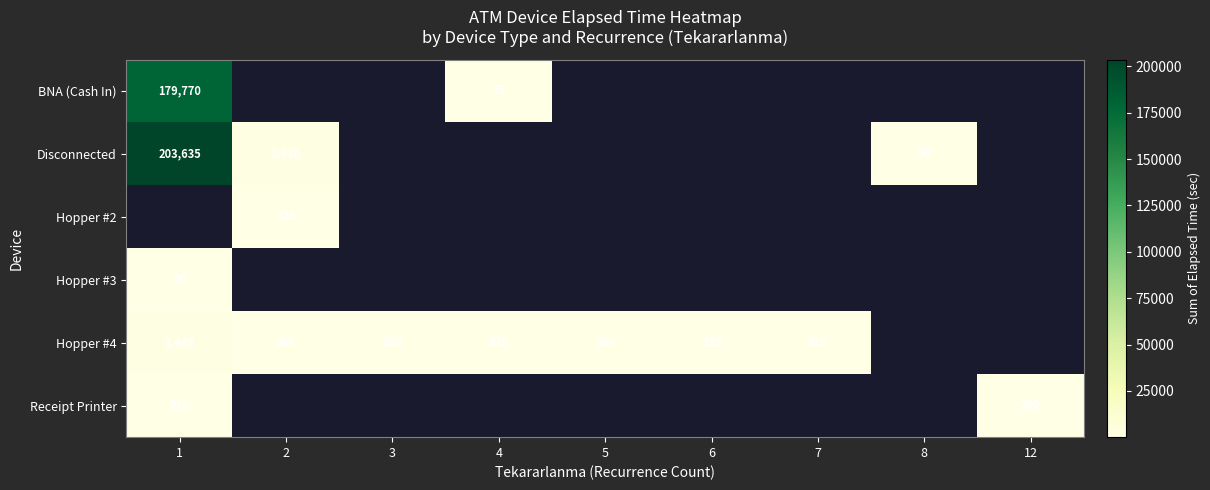

True or false: Receipt Printer has a value of 57 at 1.

False